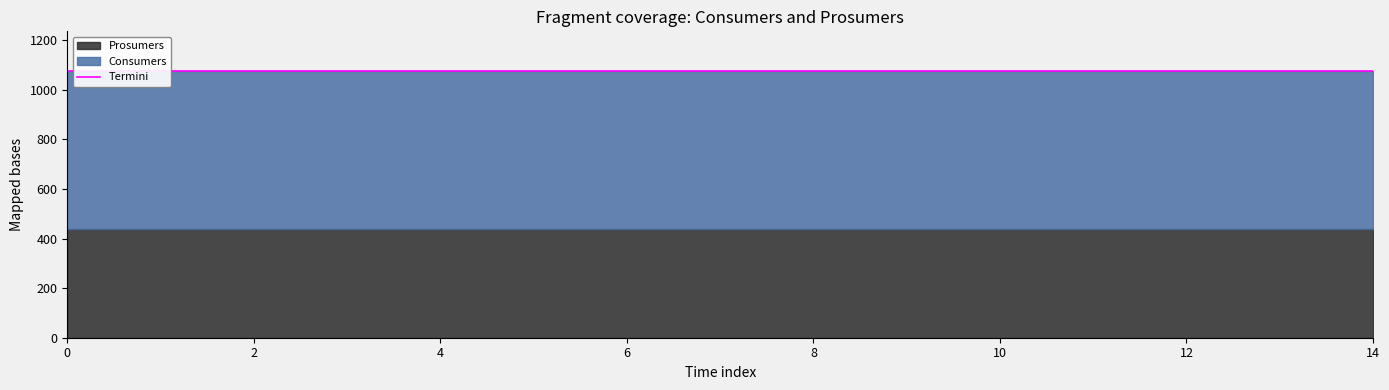

Rank the categories by Consumers value from lowest to highest.

0, 1, 2, 3, 4, 5, 6, 7, 8, 9, 10, 11, 12, 13, 14